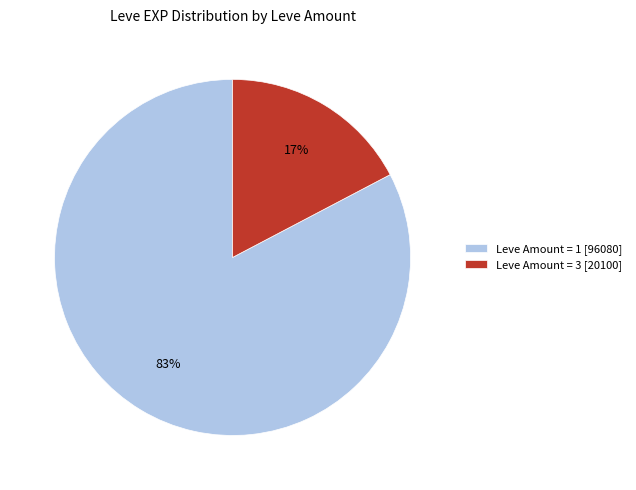

Is there any slice that represents more than half of the pie?

Yes